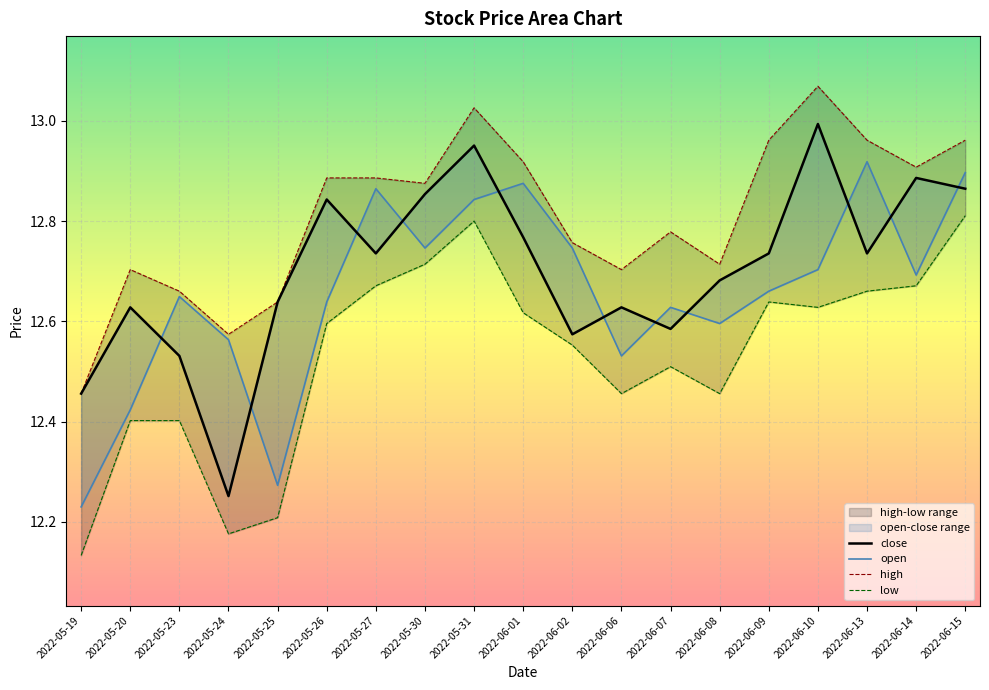

What is the difference between the highest and lowest values at 2022-06-09?

0.3